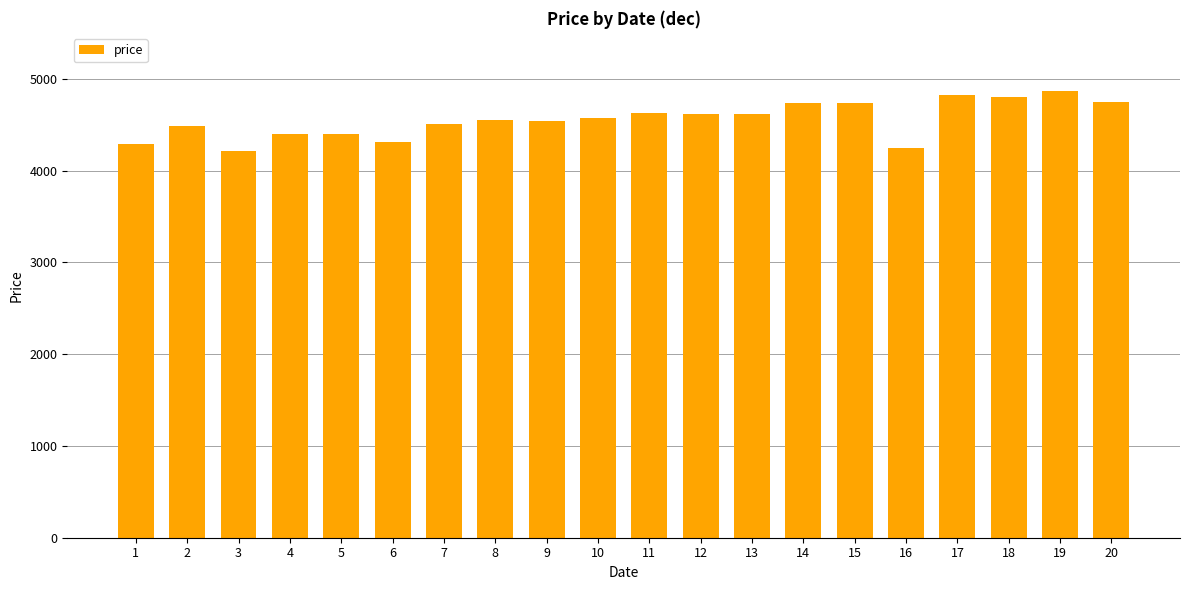

The value at 20 is 4749. True or false?

True